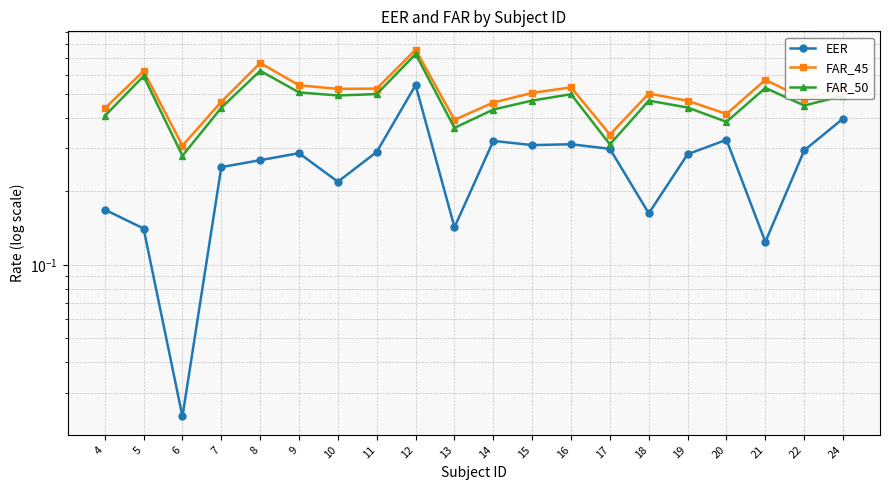

True or false: FAR_45 and FAR_50 cross at least once.

False